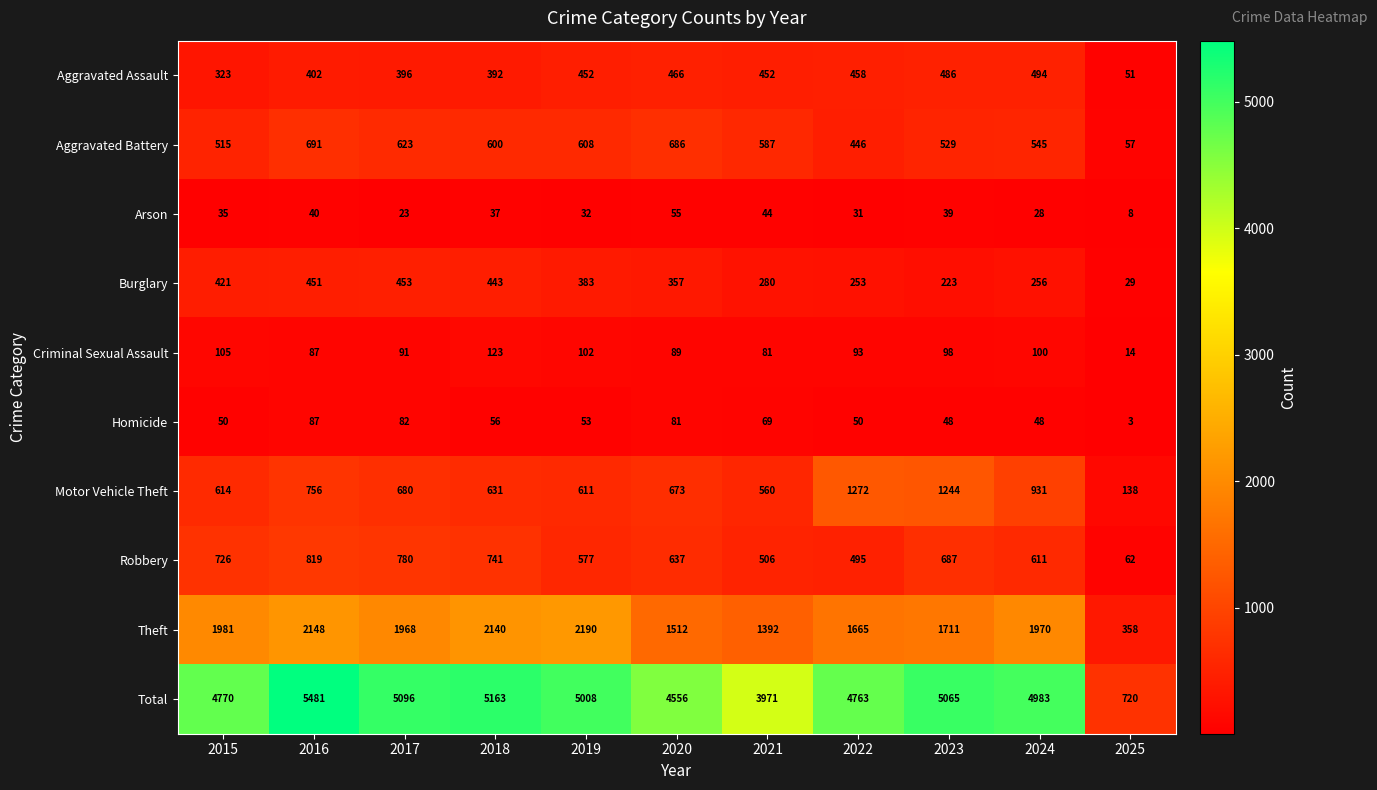

At which category is the sum across all series the highest?

2016